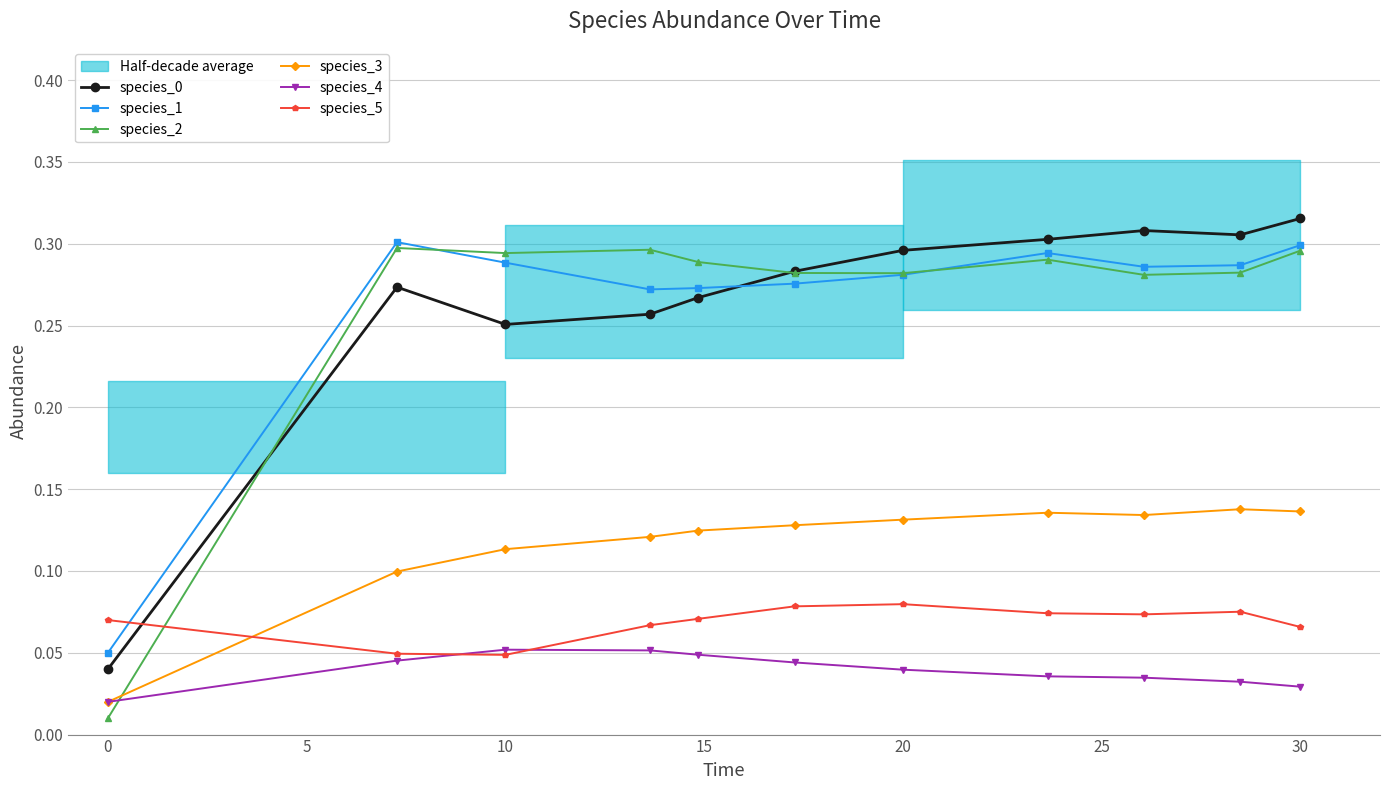

True or false: species_3 and species_0 intersect in this chart.

False